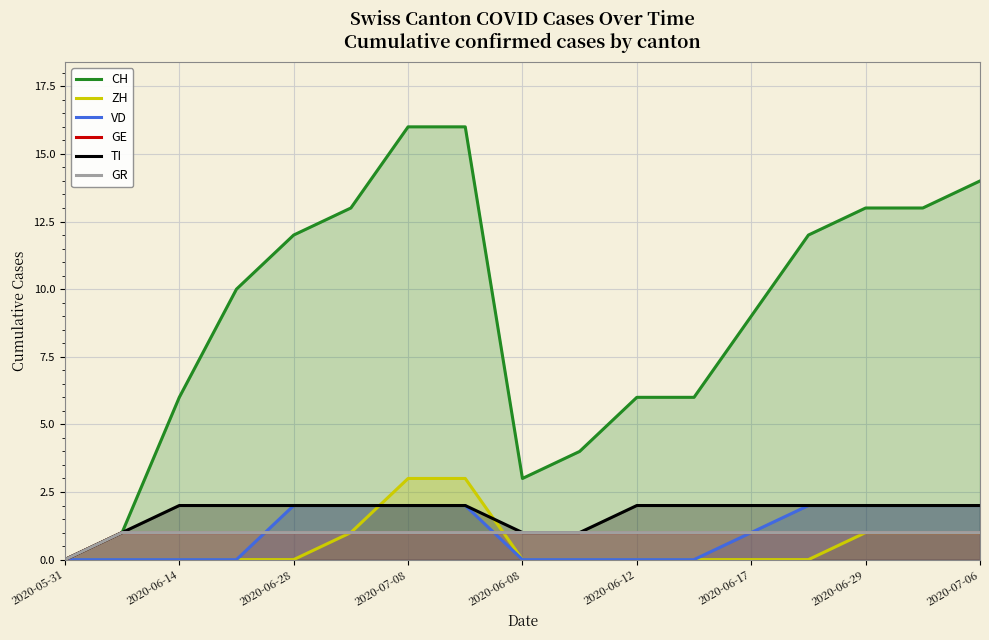

What is the spread (max minus min) of values at 2020-06-12?

6